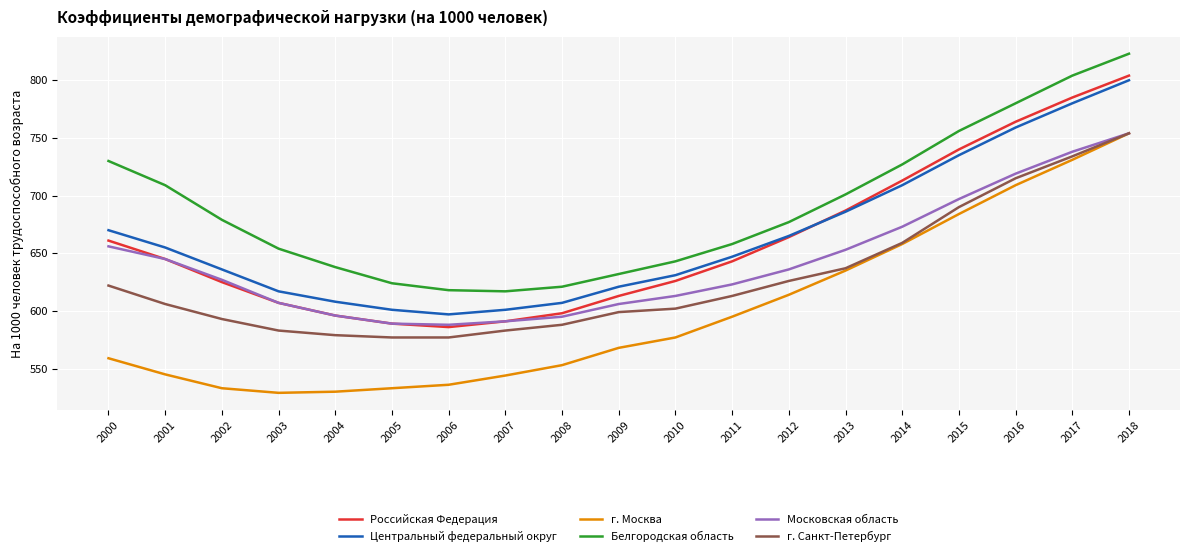

How many series are shown in this chart?

6